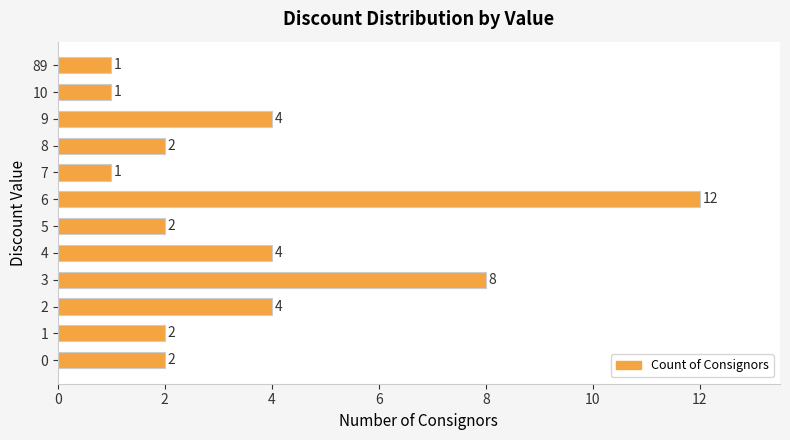

What is the sum of all values?

43